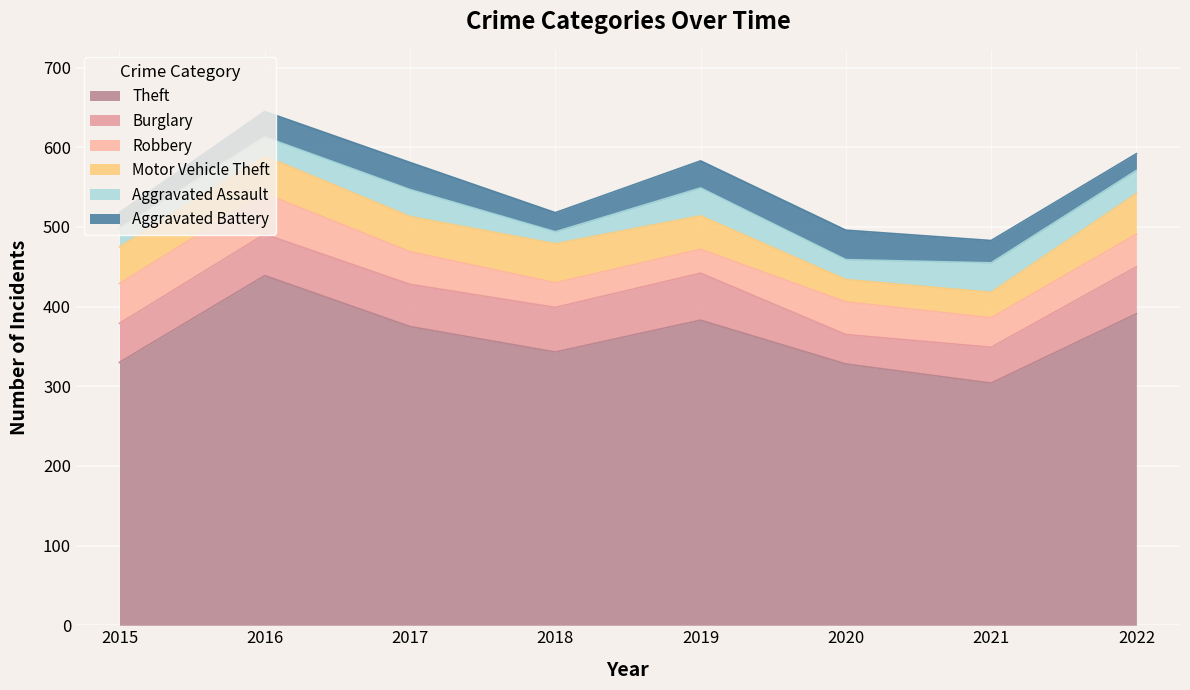

Is it true that Robbery equals 18 at 2018?

False